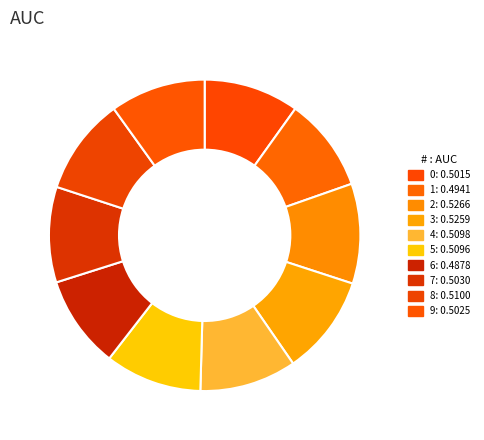

Which category has the smallest portion of the pie?

6